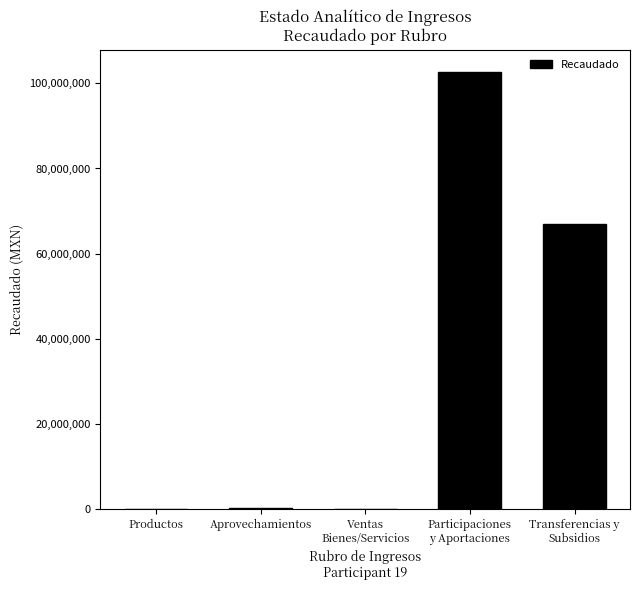

What is the maximum value shown in the chart?

102780480.7